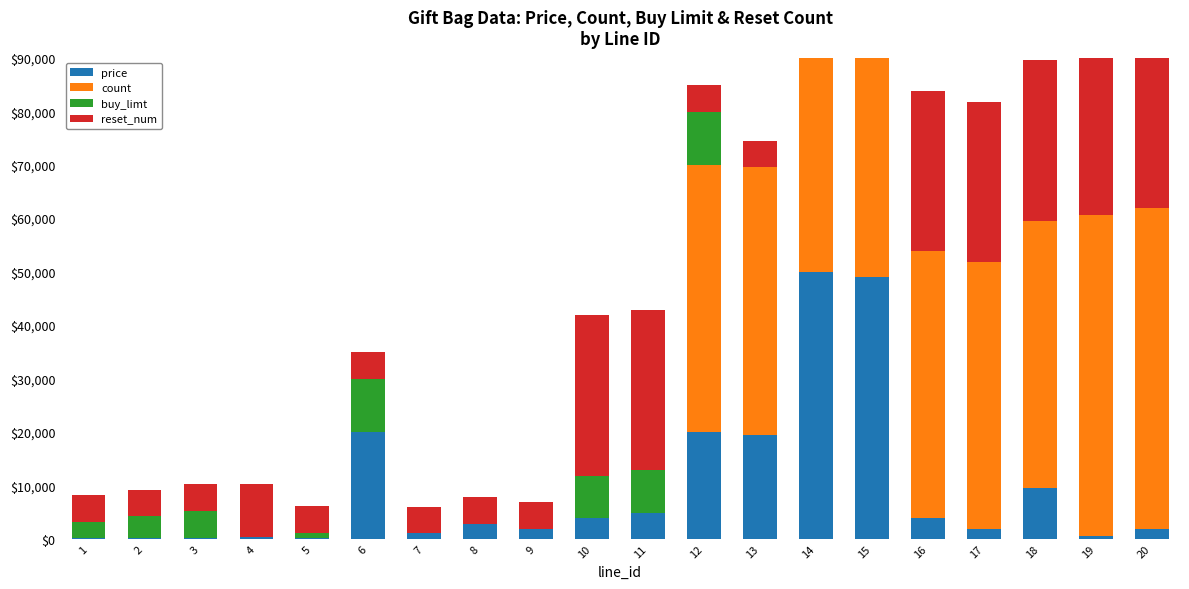

What is the value of the count bar at the 19th from the left?

60000.0